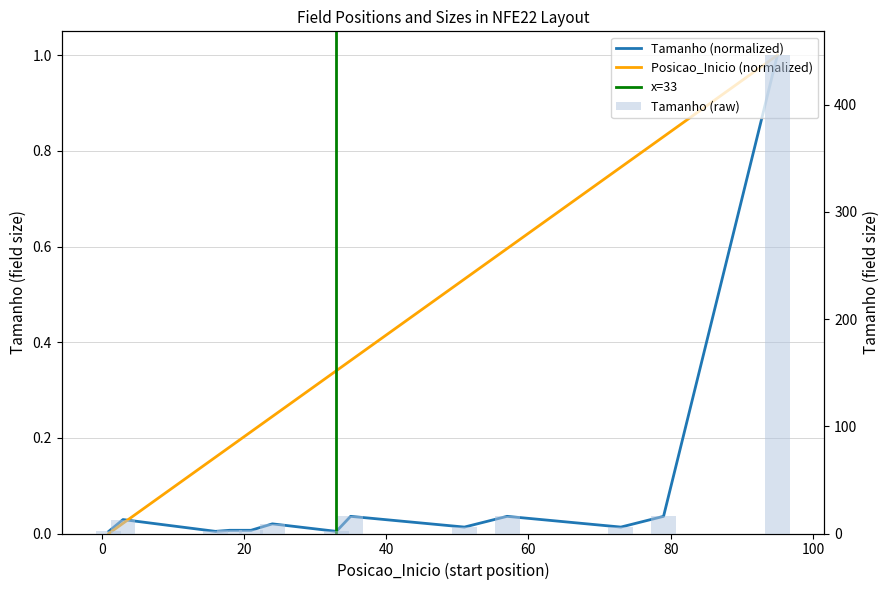

At which category does the chart reach its peak across all series?

NFE22-FILLER